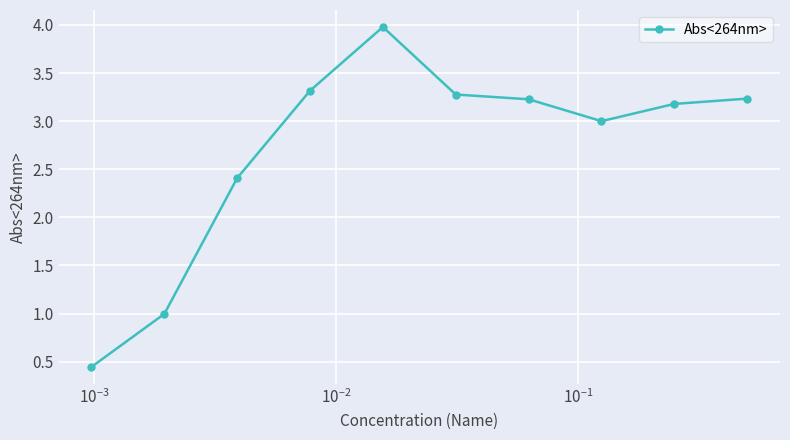

What is the value of the 9th point from the left?

3.2